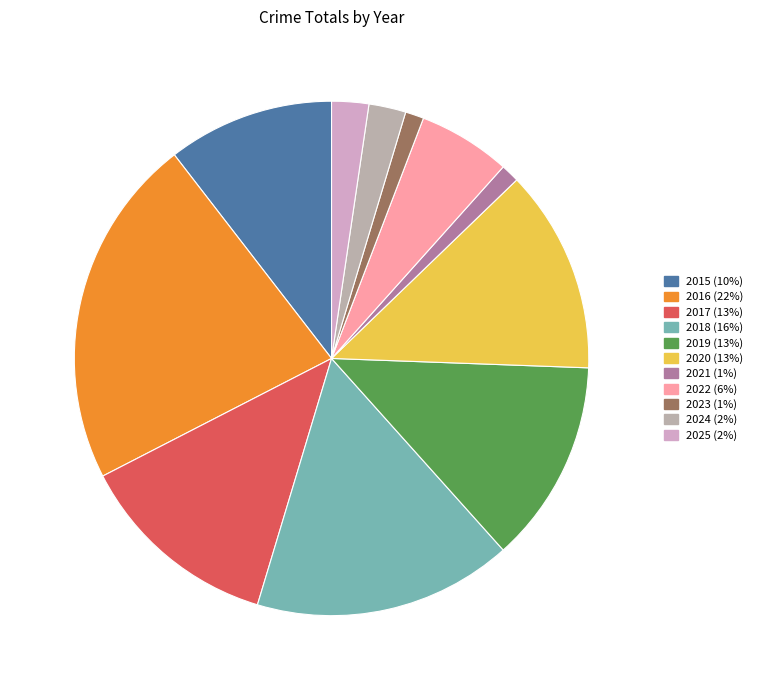

What portion of the pie excludes 2018?

83.7%